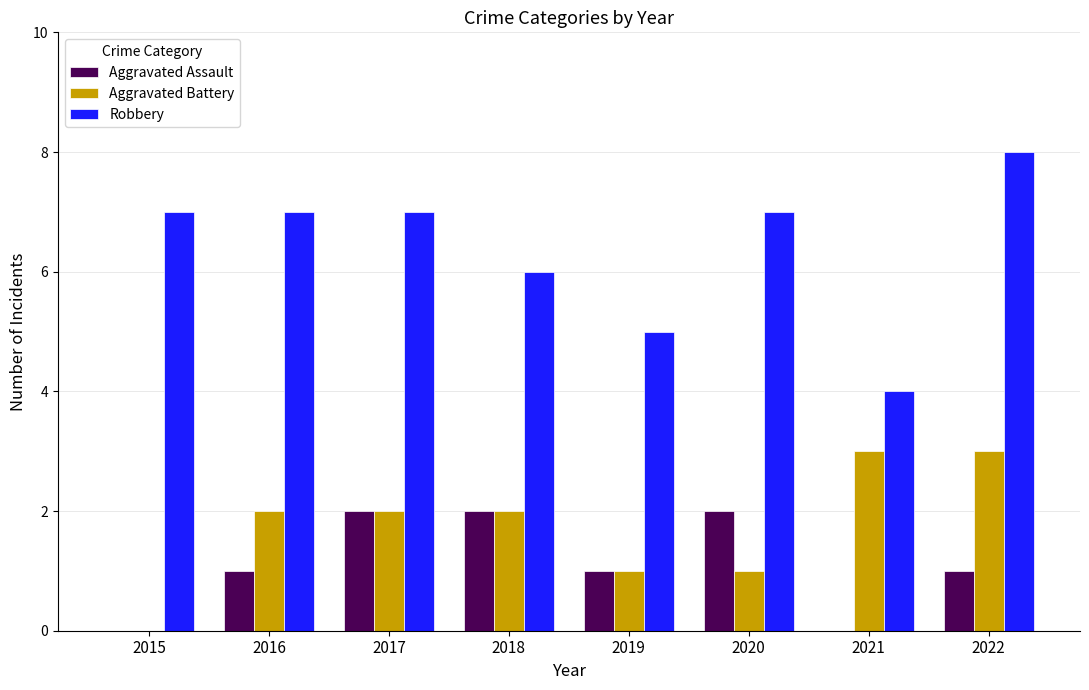

Count the Robbery values in the range 6 to 7.

5